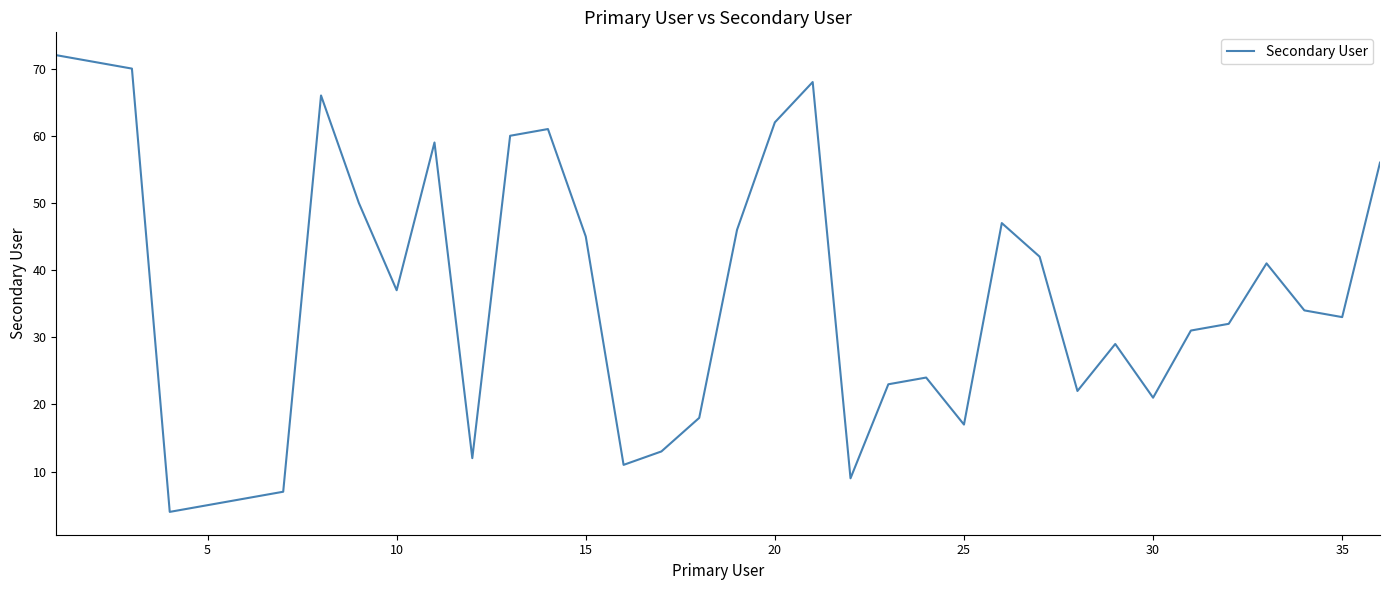

What is the minimum value shown in the chart?

4